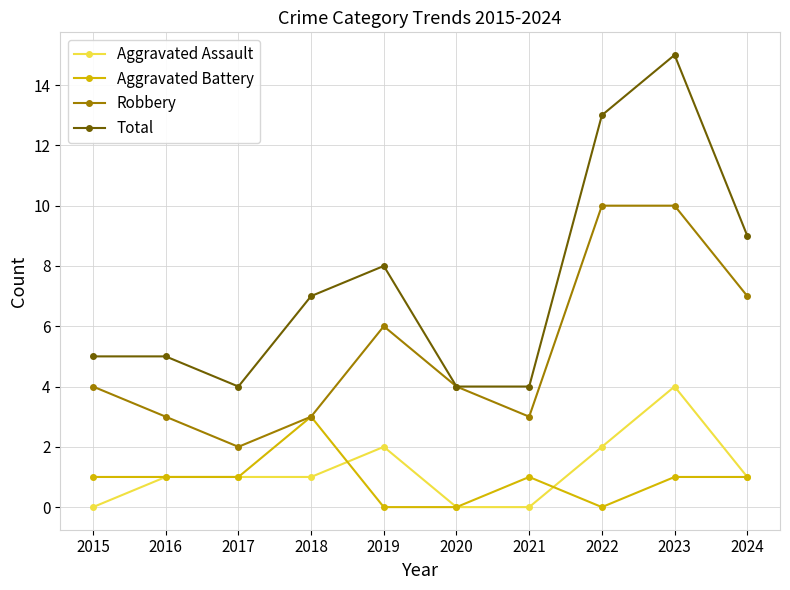

What is the greatest value displayed?

15